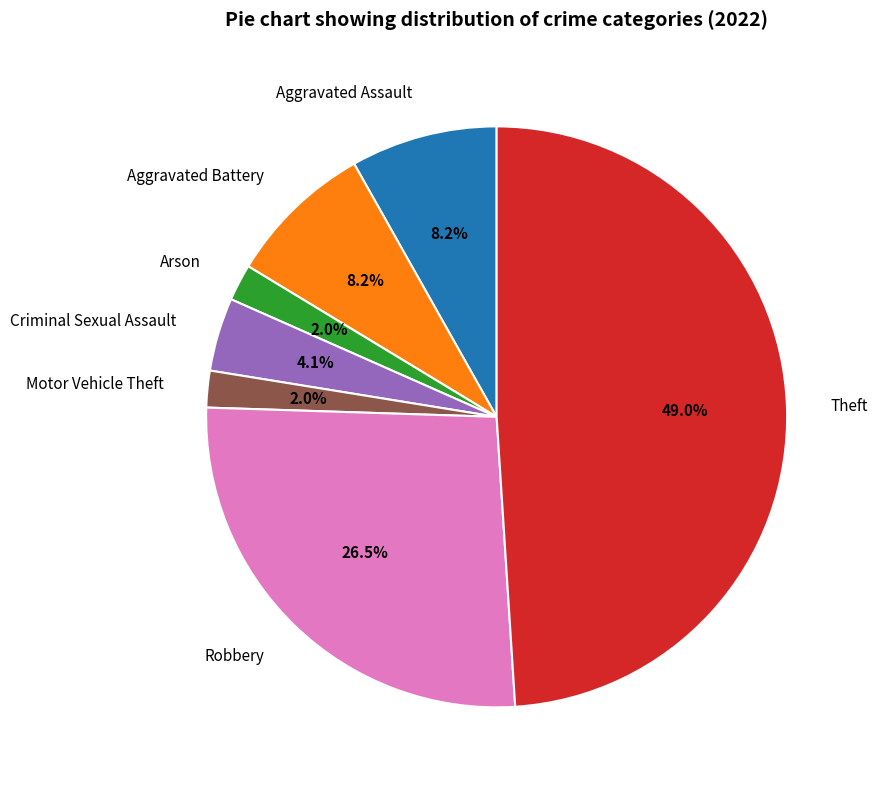

What is the ratio of the value at Aggravated Assault to the value at Robbery?

0.3